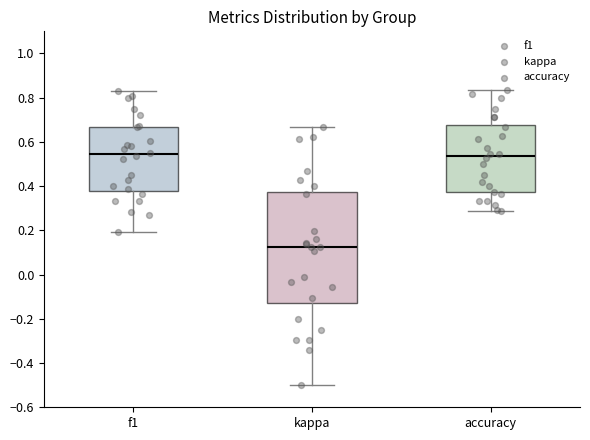

Reading left to right, transcribe this box plot: for each box, give where its median line is, the range the box spans, and where its two whiskers end, as read against the y-axis. The values are not printed on the chart, so give them approximately, as read against the axis.

f1: median 0.54, box 0.38 to 0.66, whiskers 0.20 to 0.82
kappa: median 0.12, box -0.12 to 0.38, whiskers -0.50 to 0.66
accuracy: median 0.54, box 0.38 to 0.68, whiskers 0.28 to 0.84